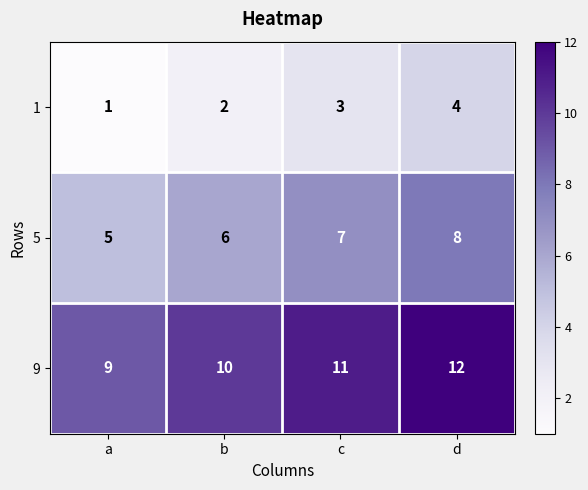

What is the difference between the maximum and minimum values in the 1 series?

3